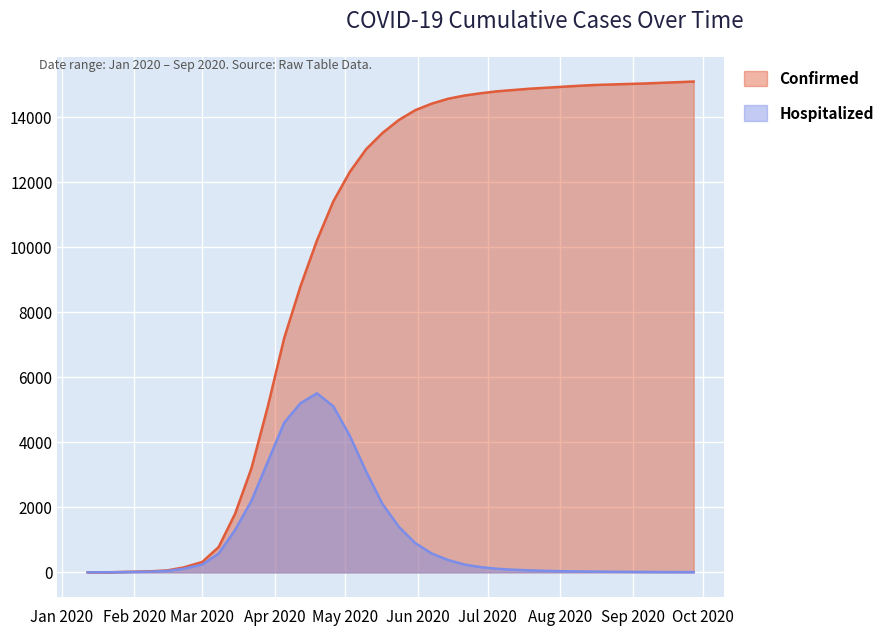

Which series has the largest total across all categories?

Confirmed